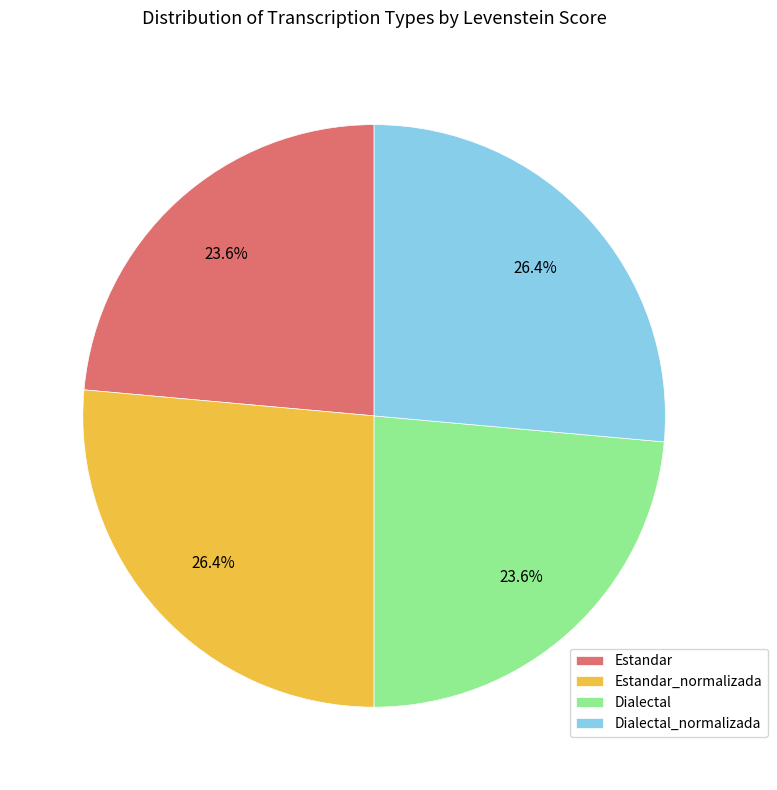

Approximately how many times larger is the value at Estandar compared to Dialectal?

1.0